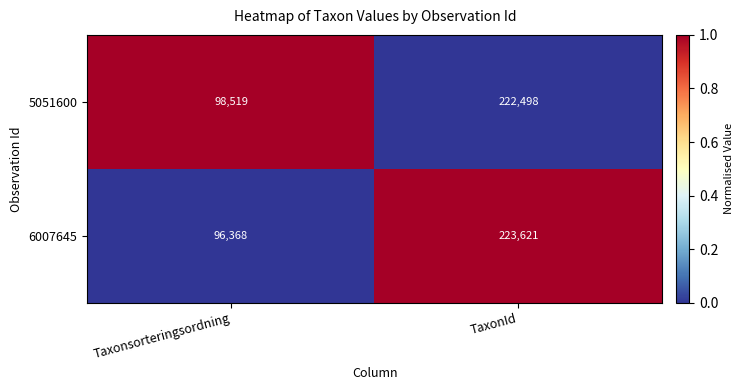

Reading left to right, transcribe all the data shown in this chart.

5051600: 98519	222498
6007645: 96368	223621